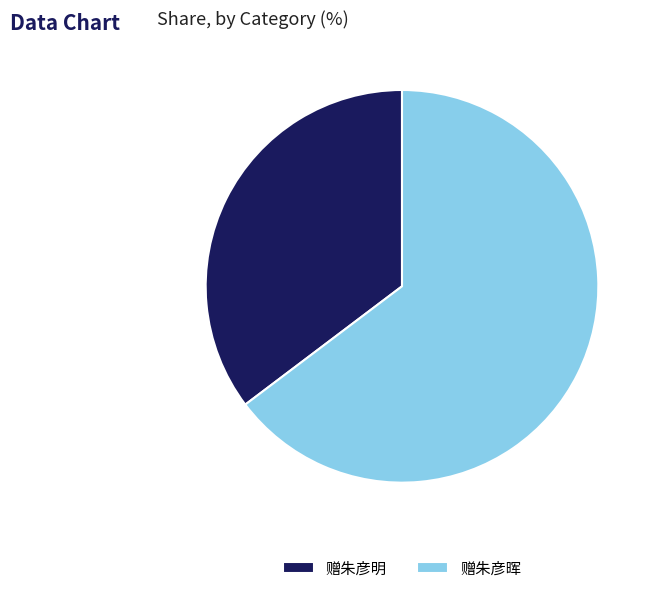

The 赠朱彦明 slice represents 46% of the pie. True or false?

False